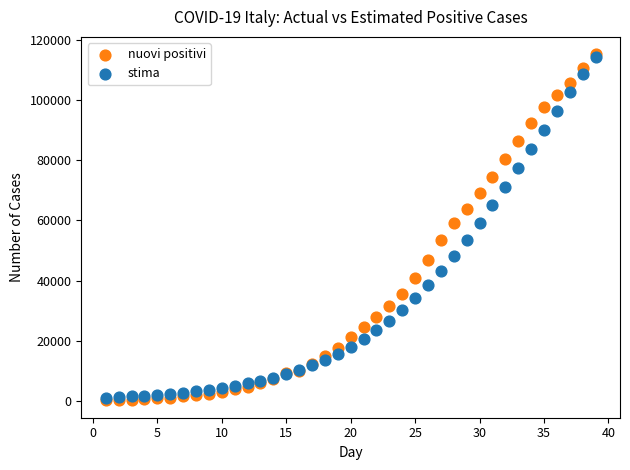

What are all the series names shown in the legend?

nuovi positivi, stima